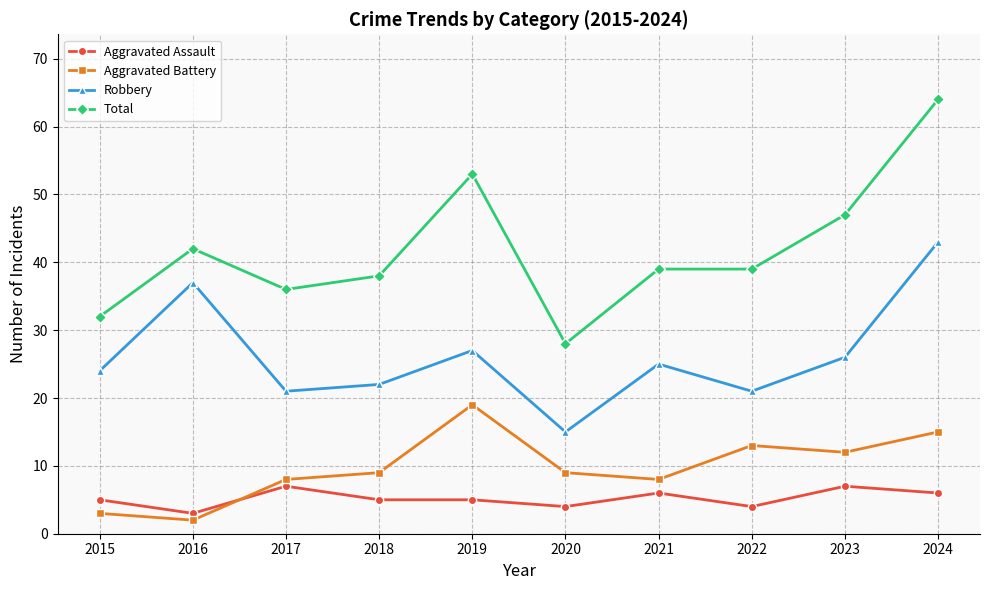

At which label does Robbery reach its minimum?

2020